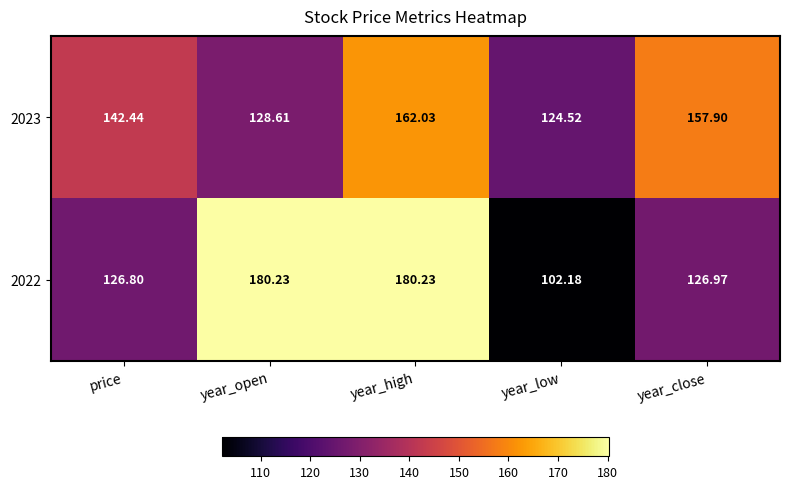

At which label does 2023 reach its minimum?

year_low